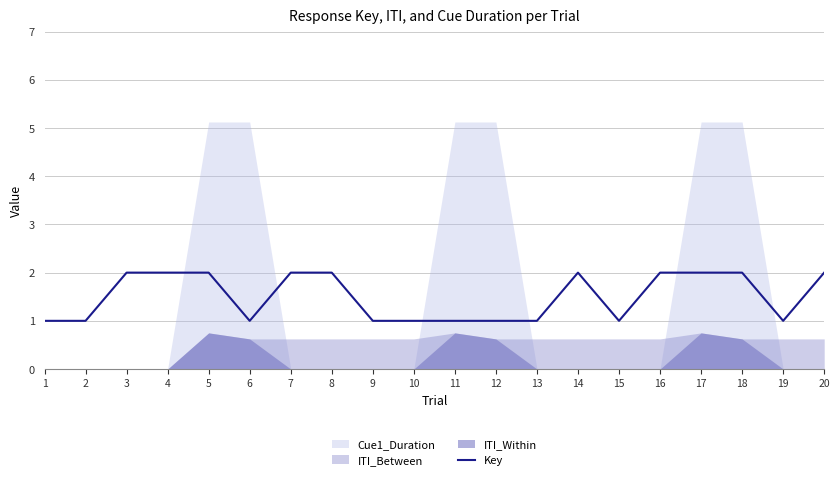

How many interior local valleys (lower than both neighbors) does the data have?

3